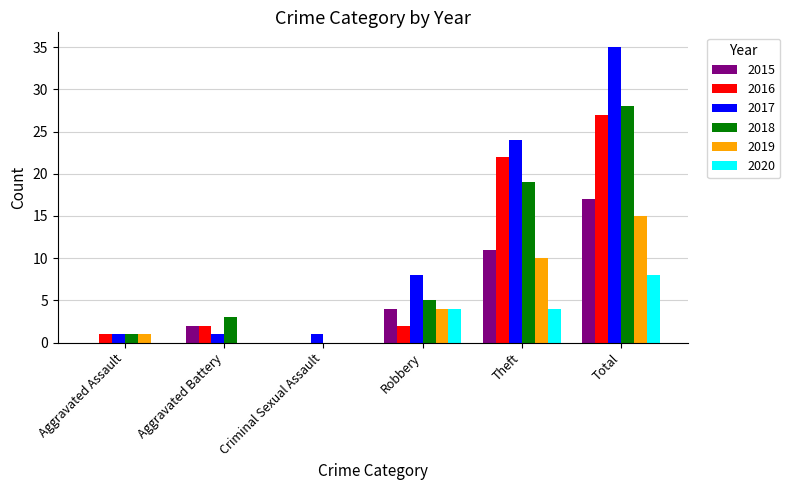

The 2016 series shows 0 at Criminal Sexual Assault. True or false?

True